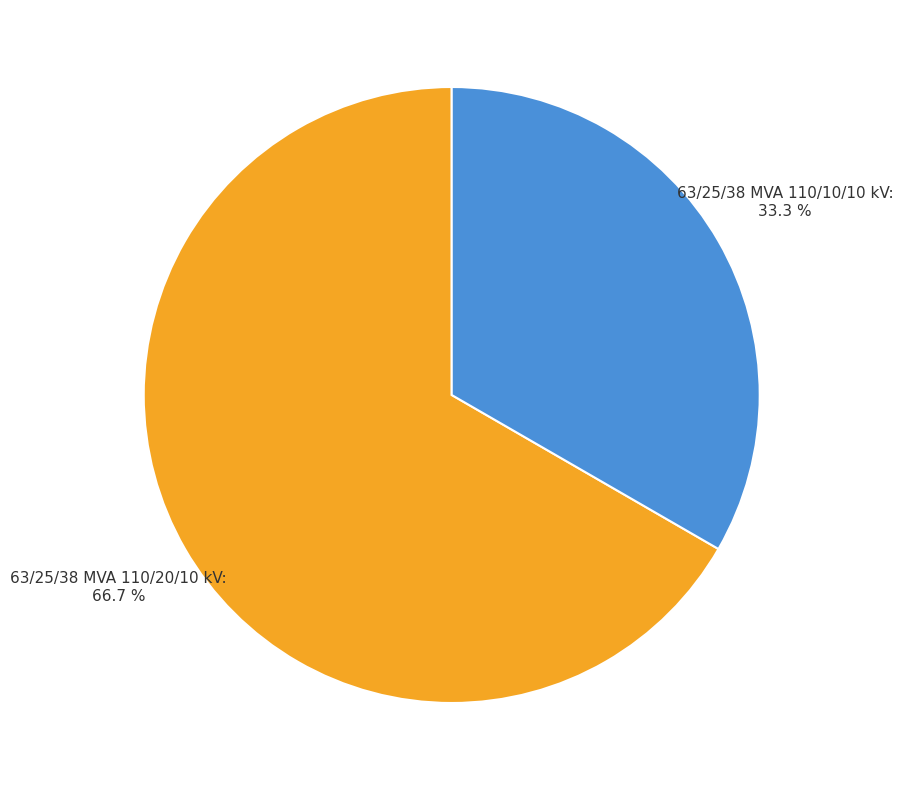

Is there any slice that represents more than half of the pie?

Yes